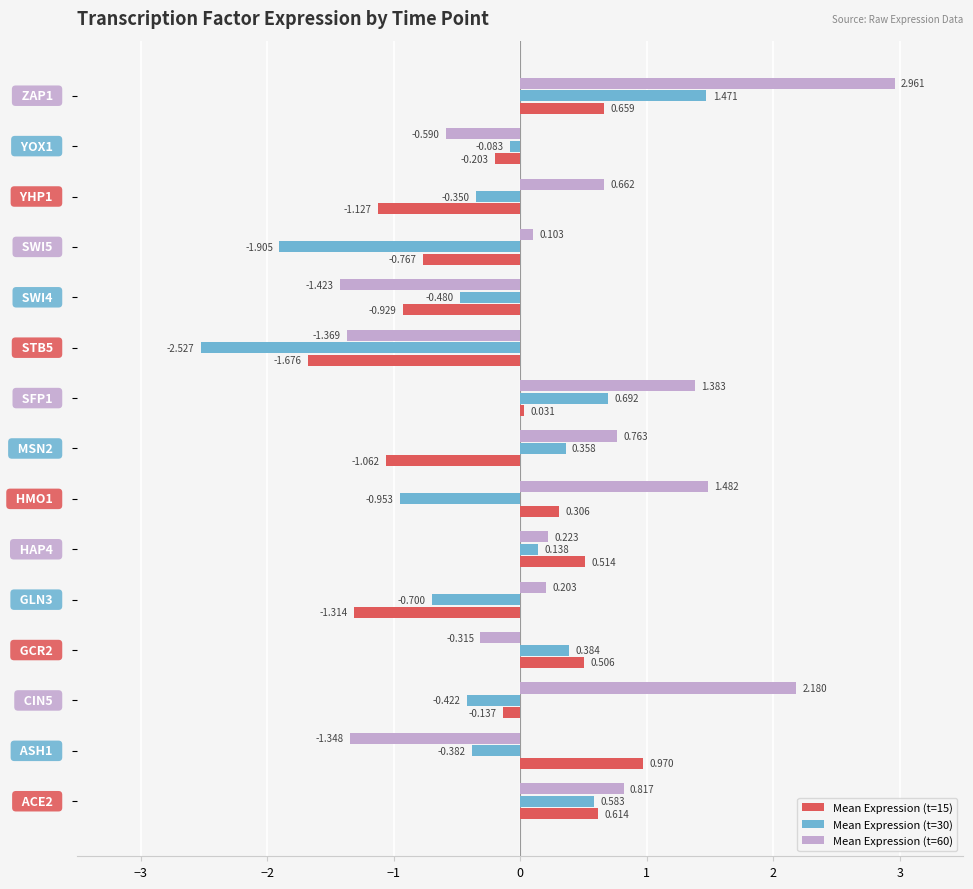

What is the value of the Mean Expression (t=30) bar at the 9th from the left?

0.7